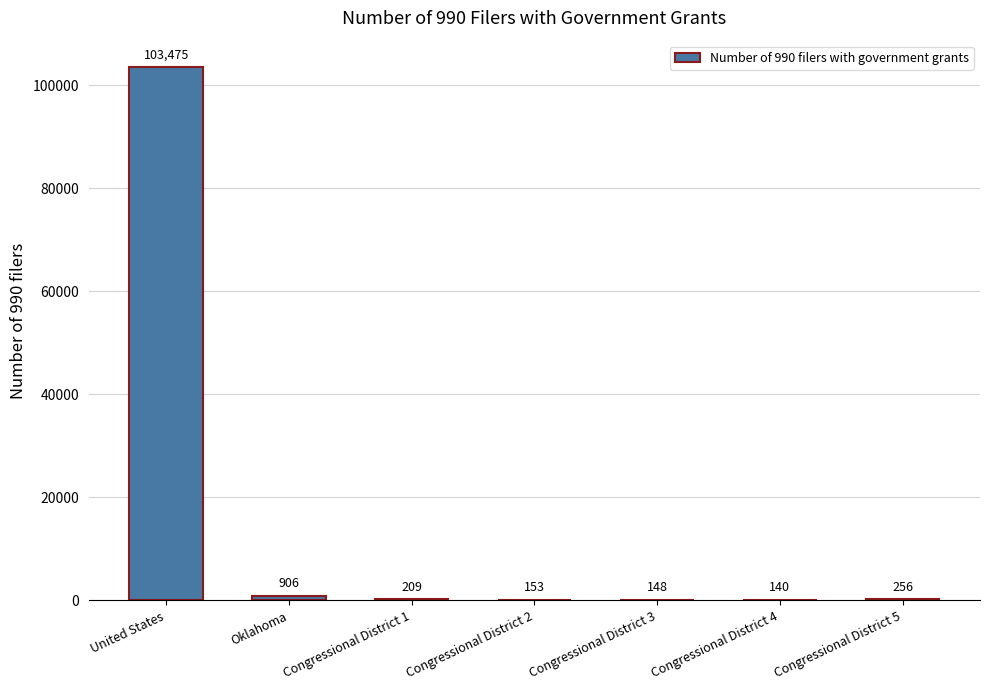

Which category has the highest value across all series?

United States